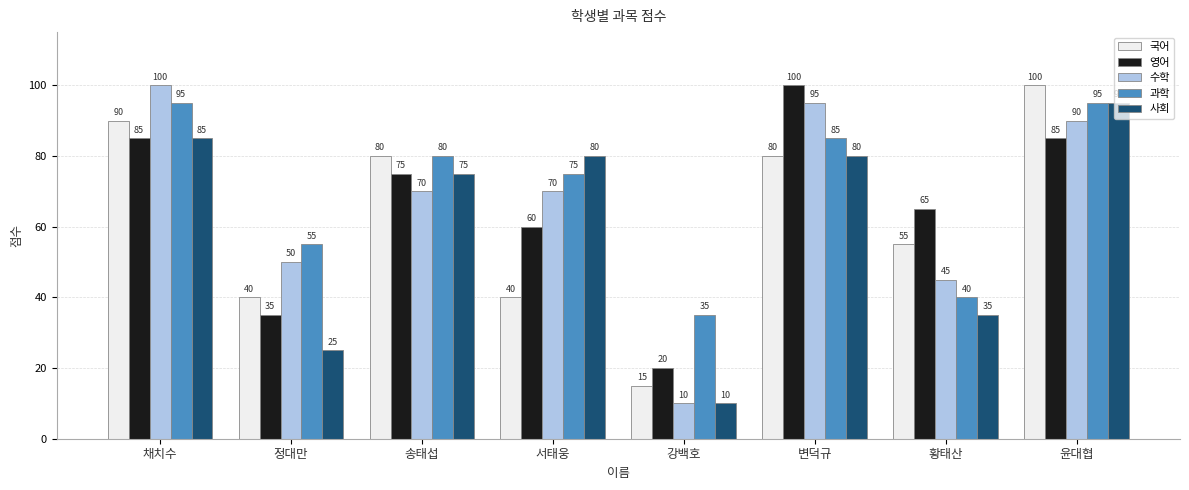

What is the lowest value of the 사회 series?

10